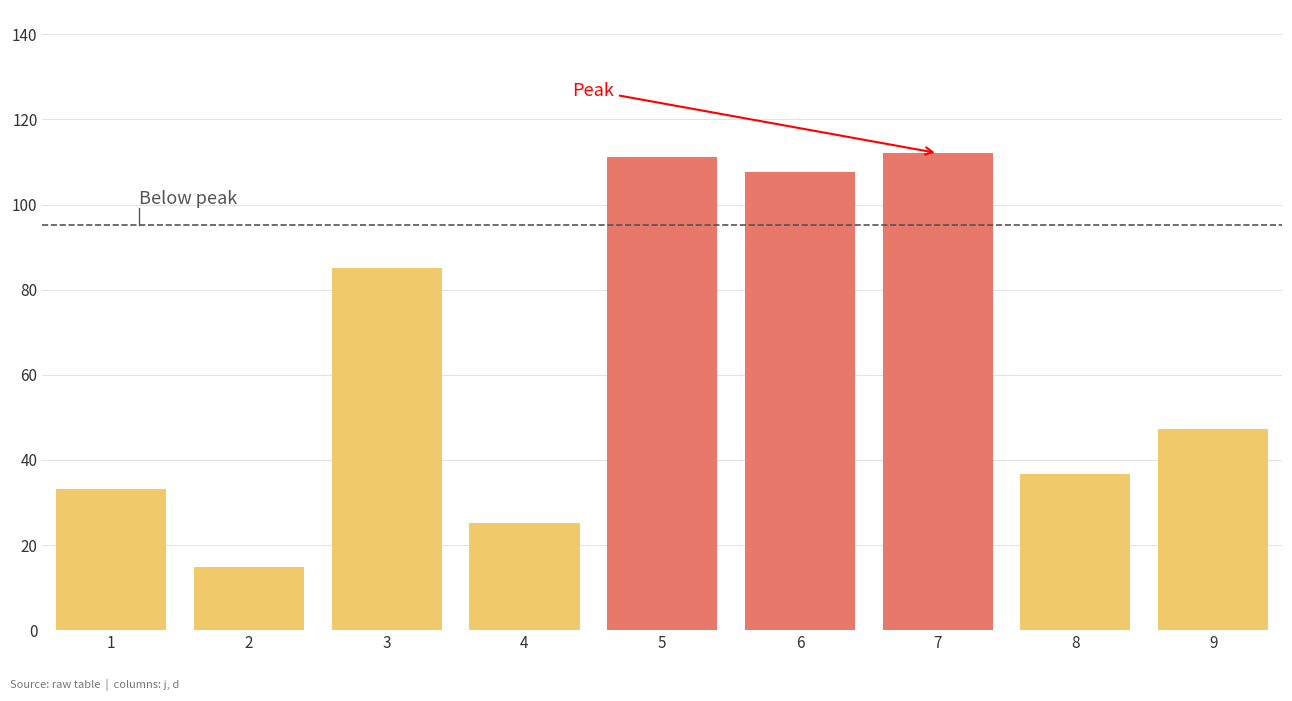

How many data points are less than 47?

4